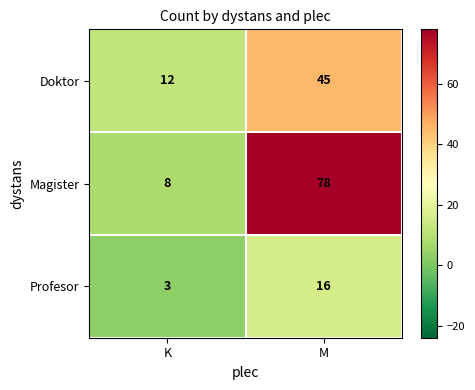

What is the spread (max minus min) of values at K?

9